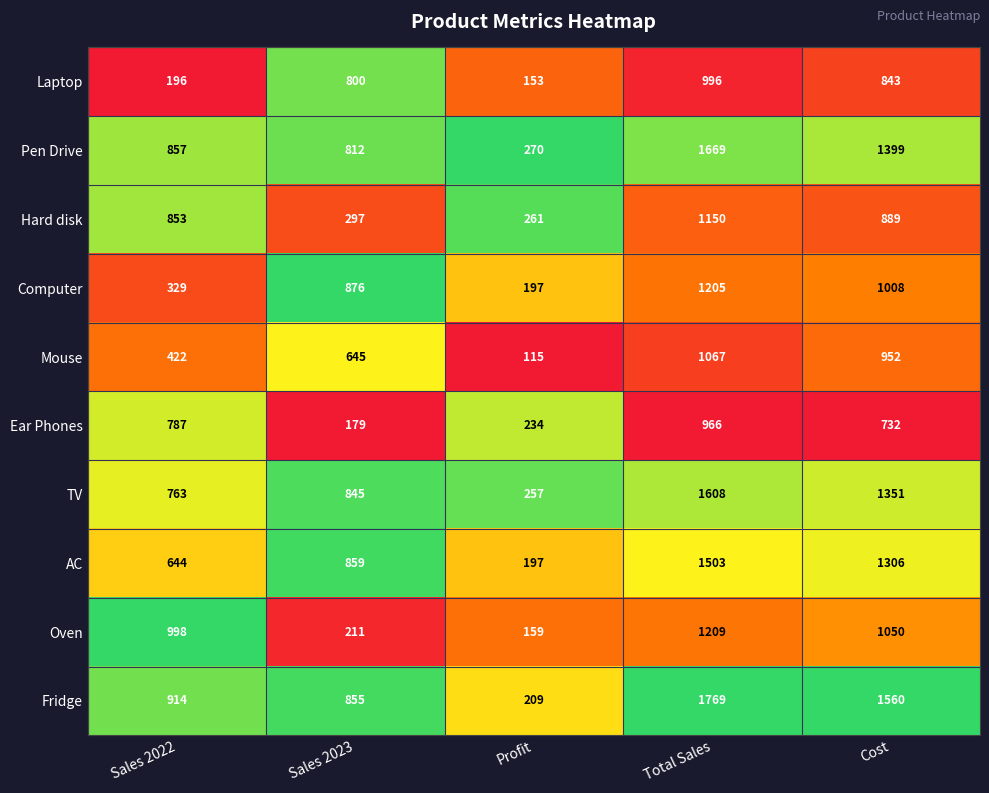

What is the difference between the Mouse values at Sales 2023 and Sales 2022?

223